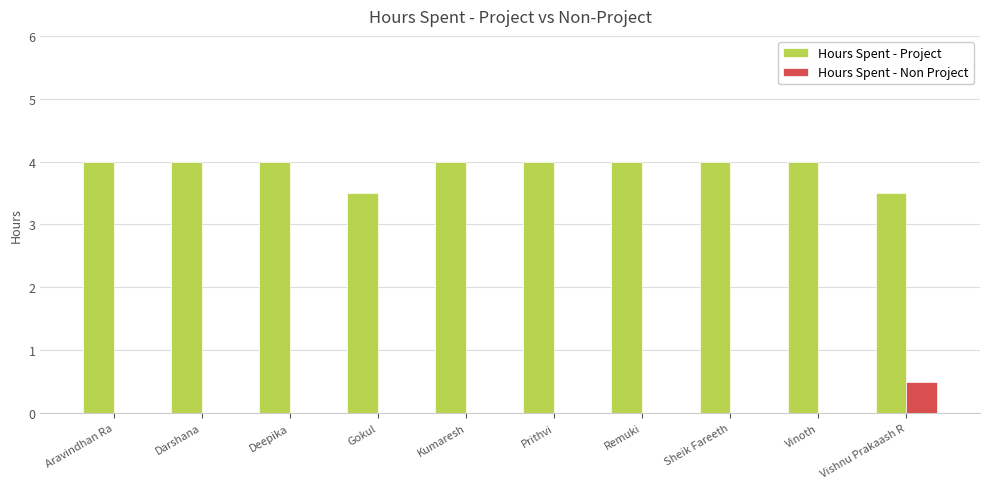

Which series has the largest total across all categories?

Hours Spent - Project